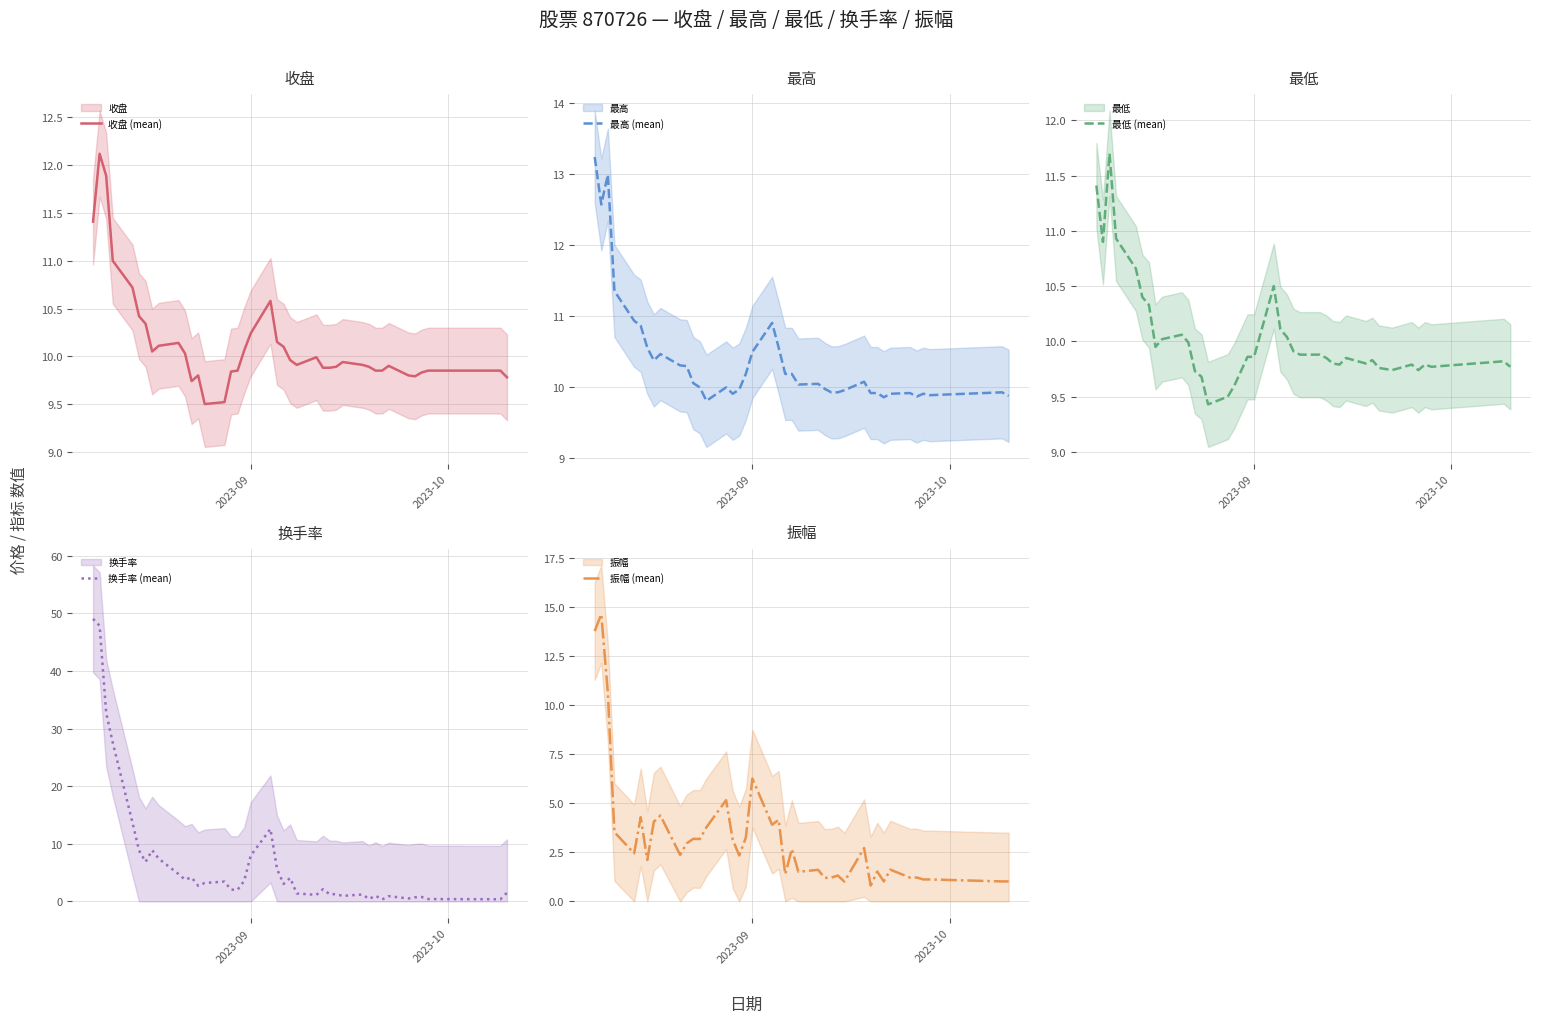

What is the spread (max minus min) of values at 2023-09?

4.2